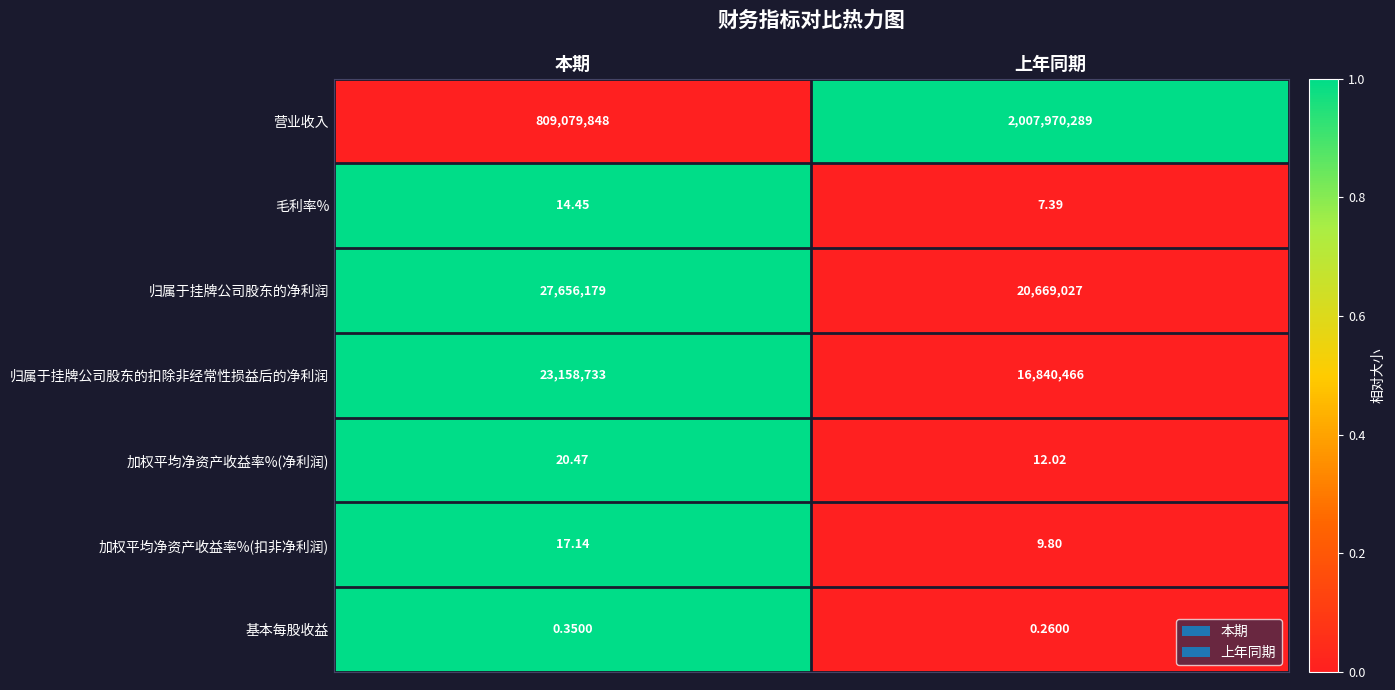

Where is 归属于挂牌公司股东的扣除非经常性损益后的净利润 nearest to the value 19999599?

上年同期